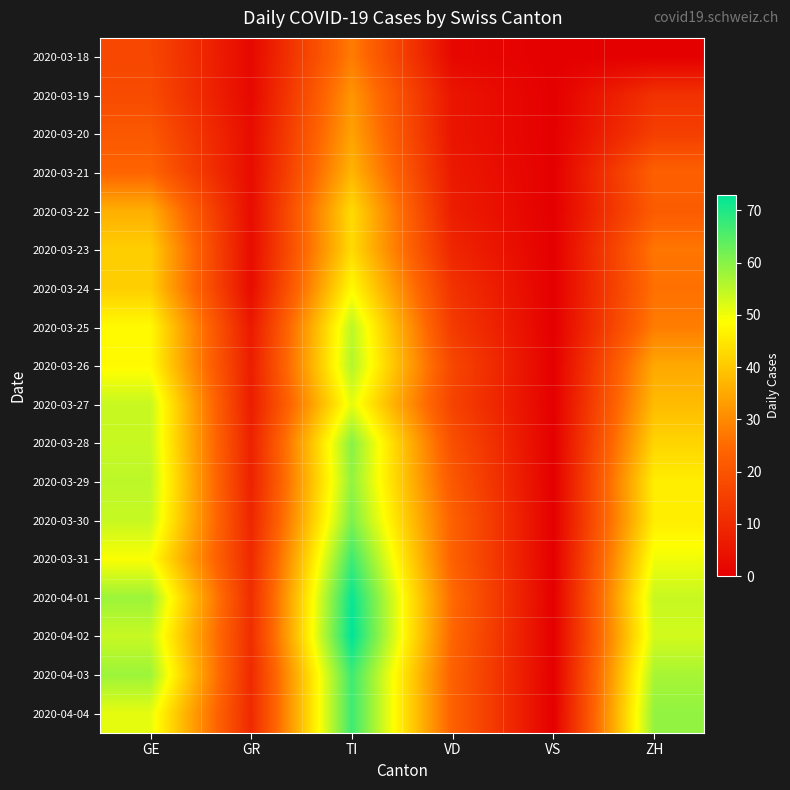

What is the spread (max minus min) of values at GR?

9